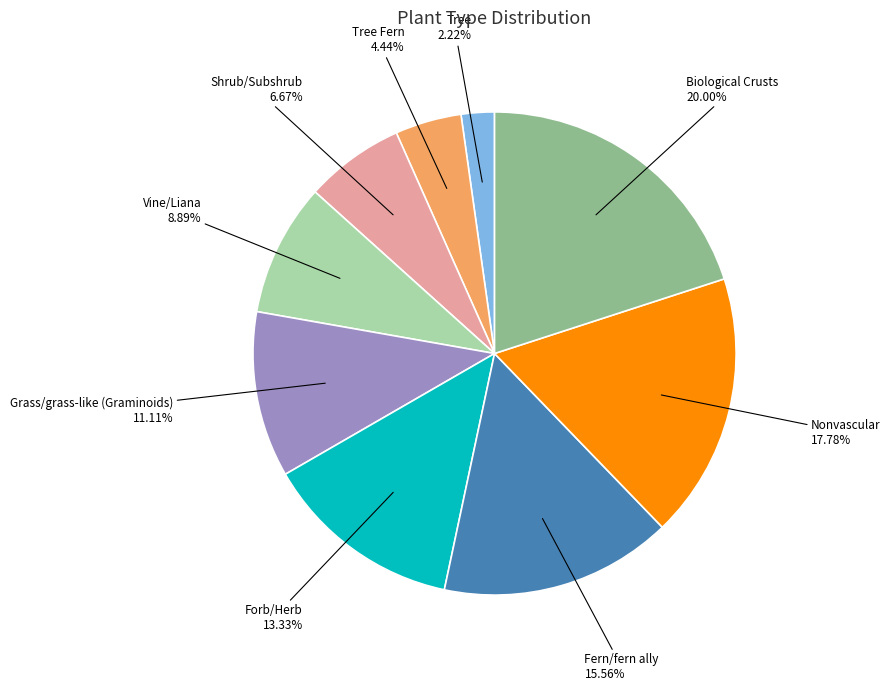

Which has a higher value, Vine/Liana or Nonvascular?

Nonvascular